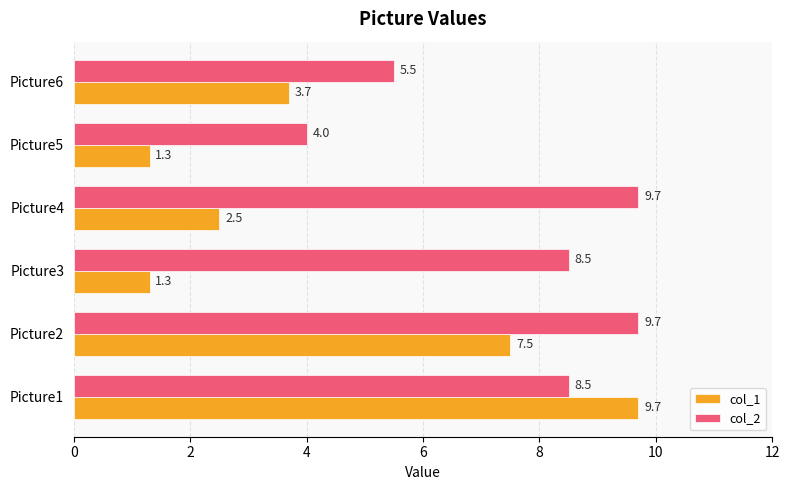

What is the difference between the maximum and second lowest values in the col_2 series?

4.2